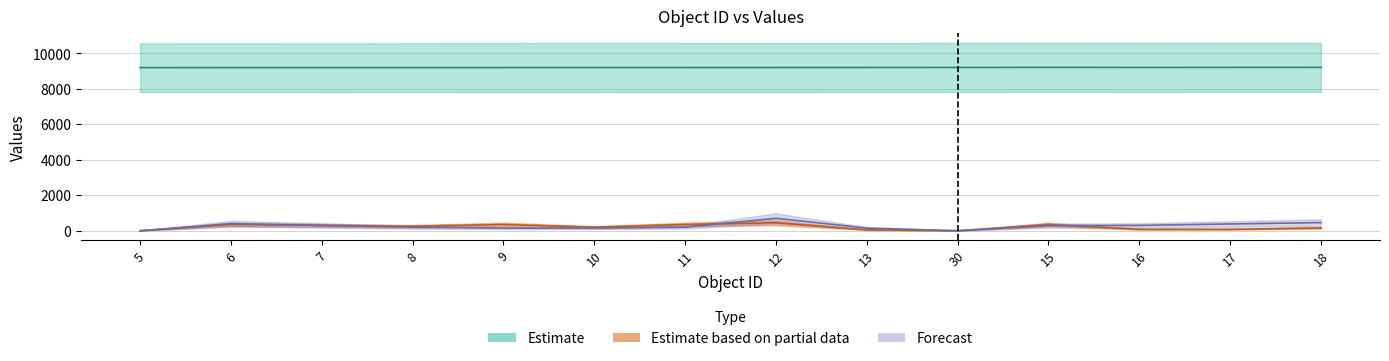

List the labels in order of Estimate based on partial data (y) value, smallest first.

5, 30, 13, 16, 17, 18, 10, 8, 7, 6, 9, 11, 15, 12